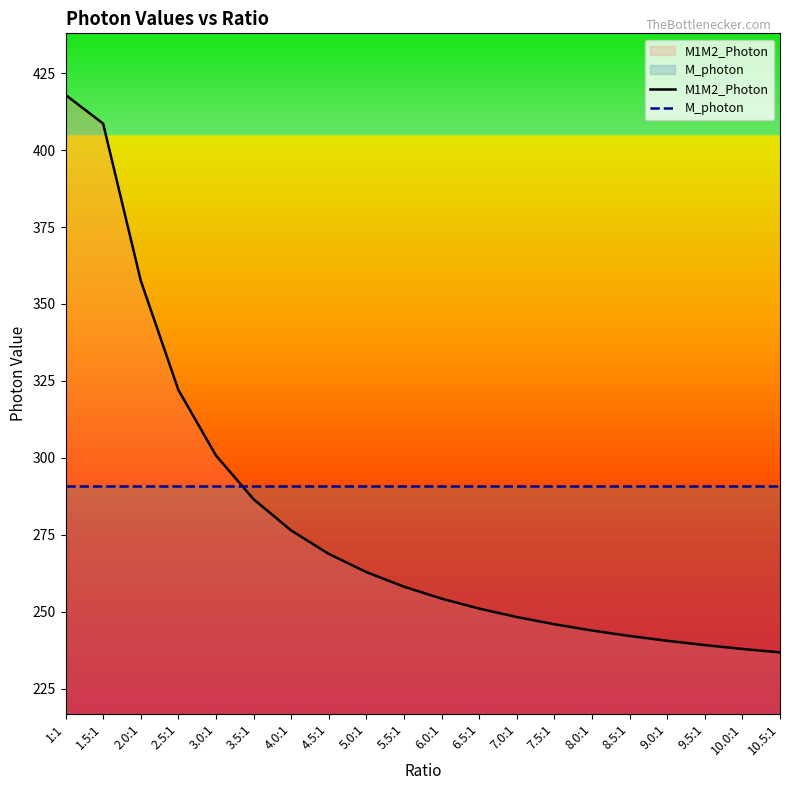

Reading left to right, transcribe all the data shown in this chart.

M1M2_Photon: 417.9	408.6	357.6	322.1	300.8	286.6	276.4	268.8	262.9	258.1	254.3	251.0	248.3	245.9	243.9	242.1	240.6	239.2	237.9	236.8
M_photon: 291.0	291.0	291.0	291.0	291.0	291.0	291.0	291.0	291.0	291.0	291.0	291.0	291.0	291.0	291.0	291.0	291.0	291.0	291.0	291.0